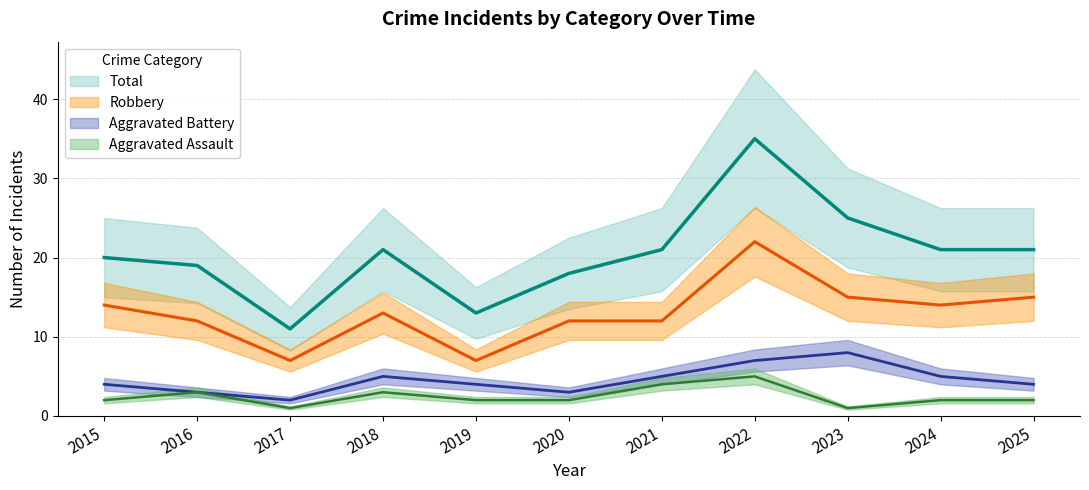

How many interior local peaks does the Aggravated Assault series have?

3